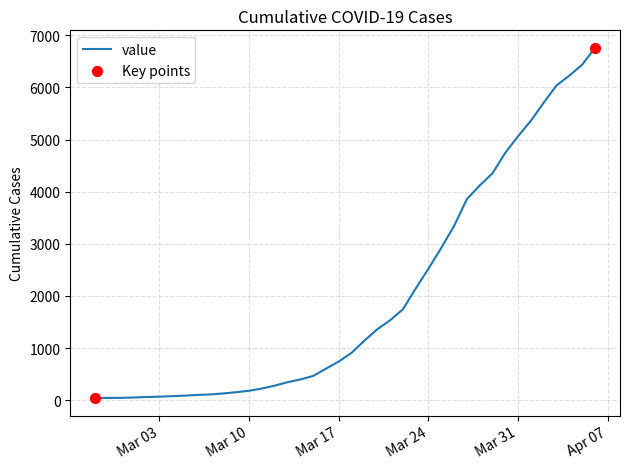

What is the maximum value shown in the chart?

6760